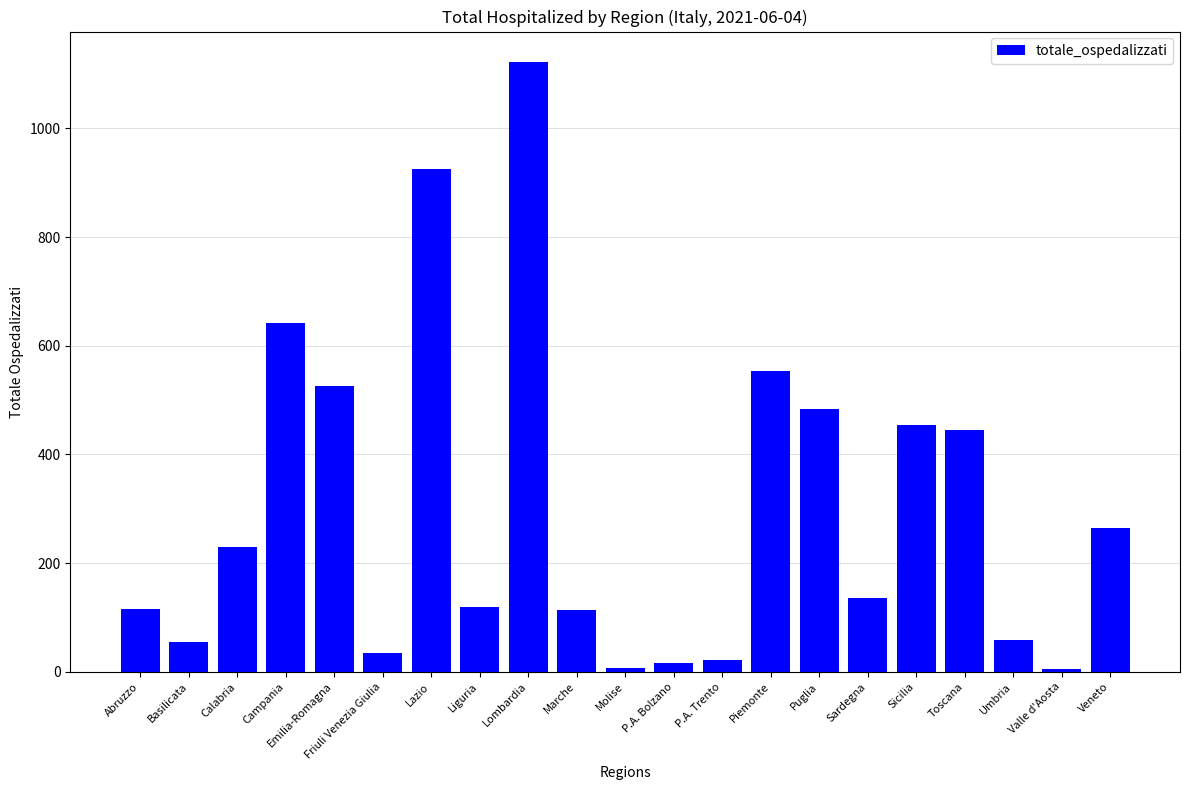

What is the label of the 5th bar from the left?

Emilia-Romagna